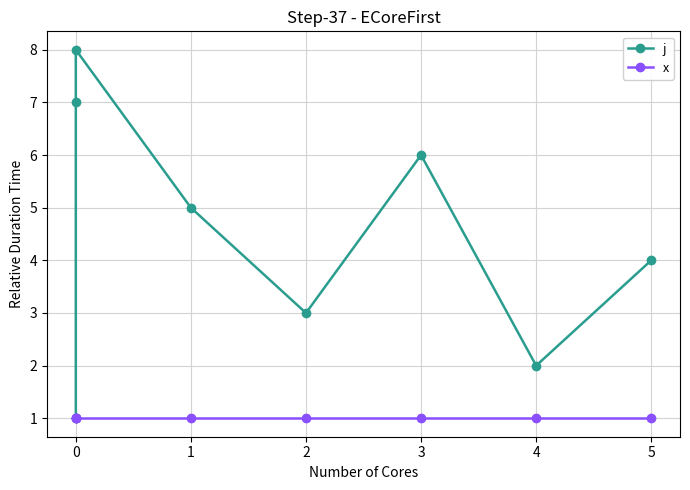

Is it true that x equals 1 at 0?

True